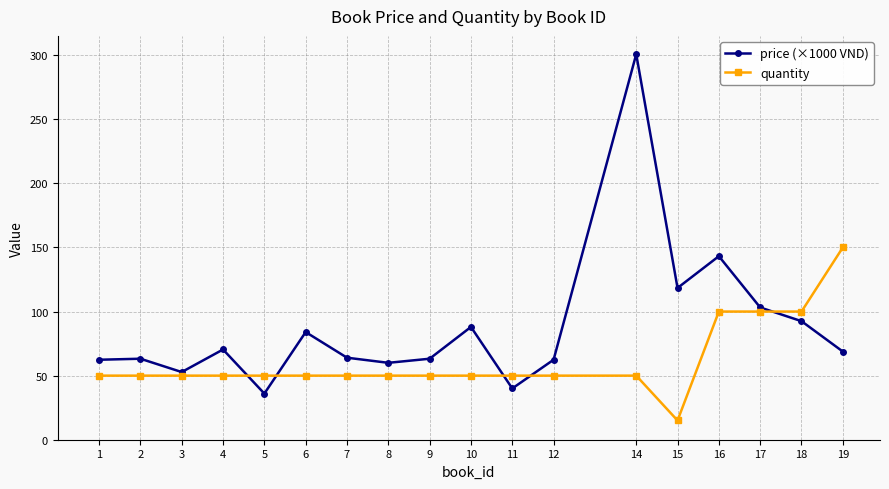

Where is price (×1000 VND) nearest to the value 168?

16